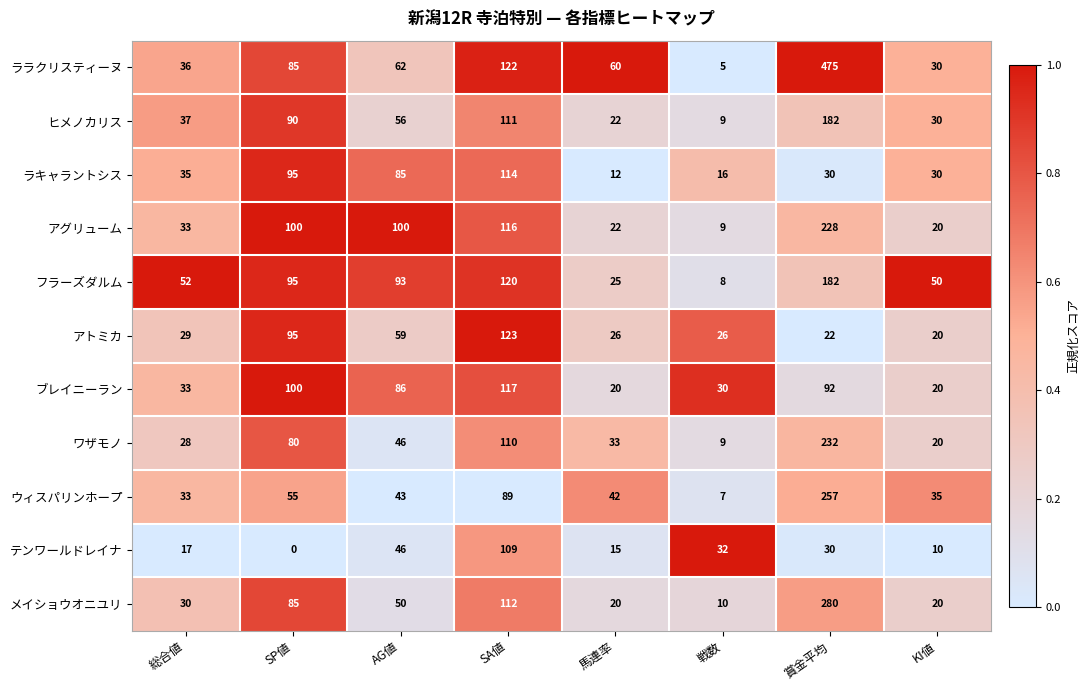

Which series has the widest spread of values?

ララクリスティーヌ